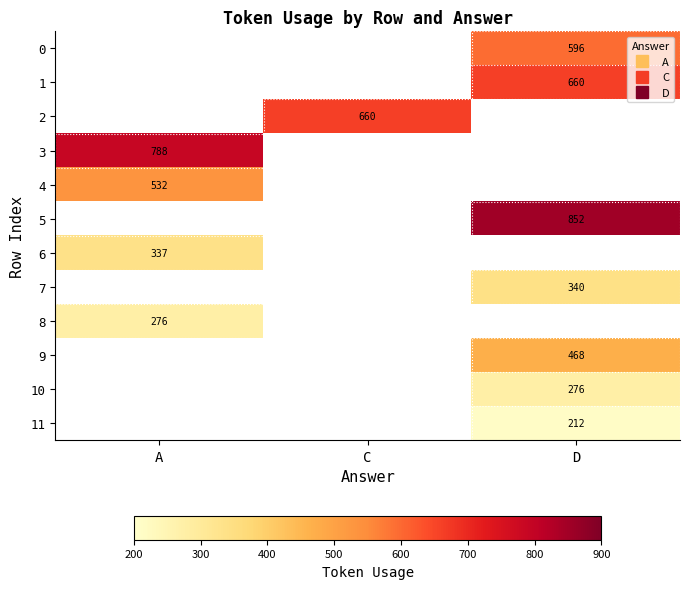

What is the highest value of the 6 series?

337.0